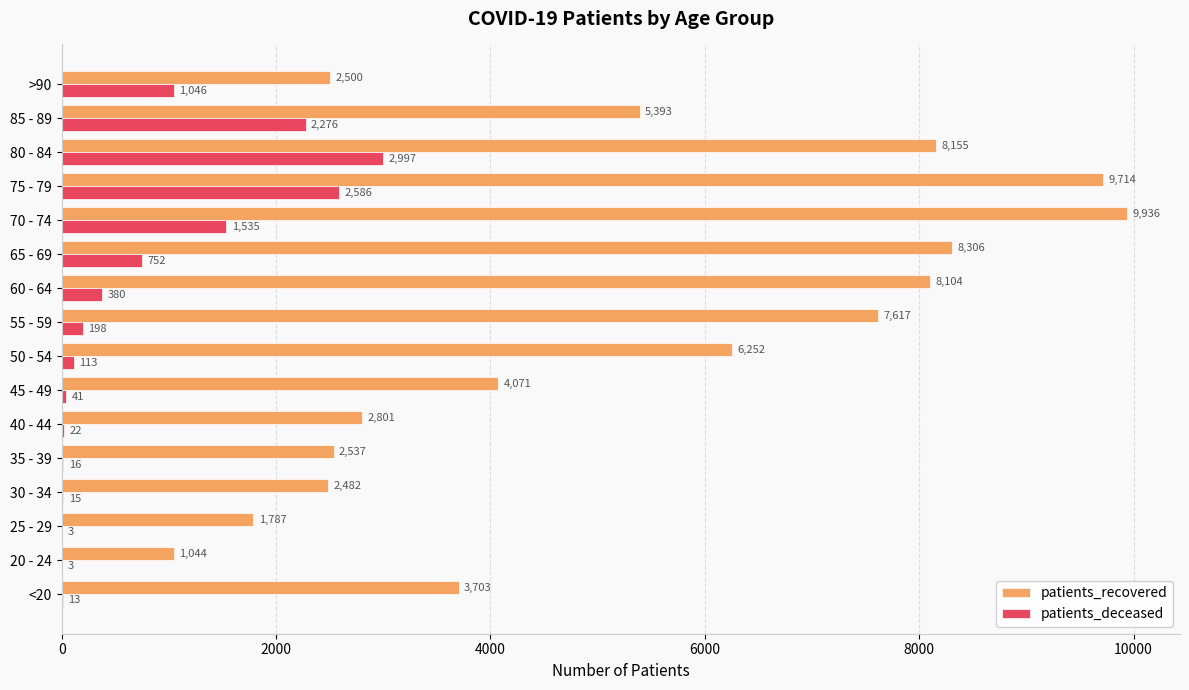

The value of patients_deceased at 75 - 79 is 2586. True or false?

True